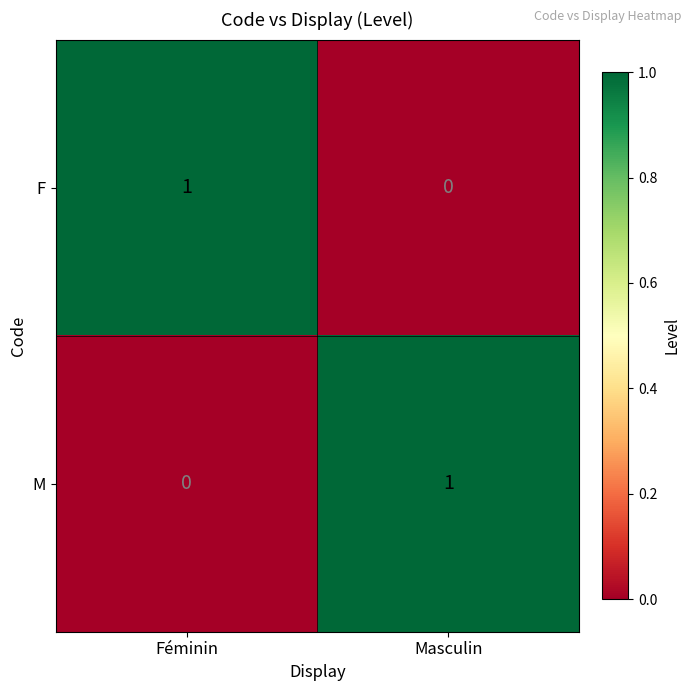

Is it true that F equals -1 at Masculin?

False